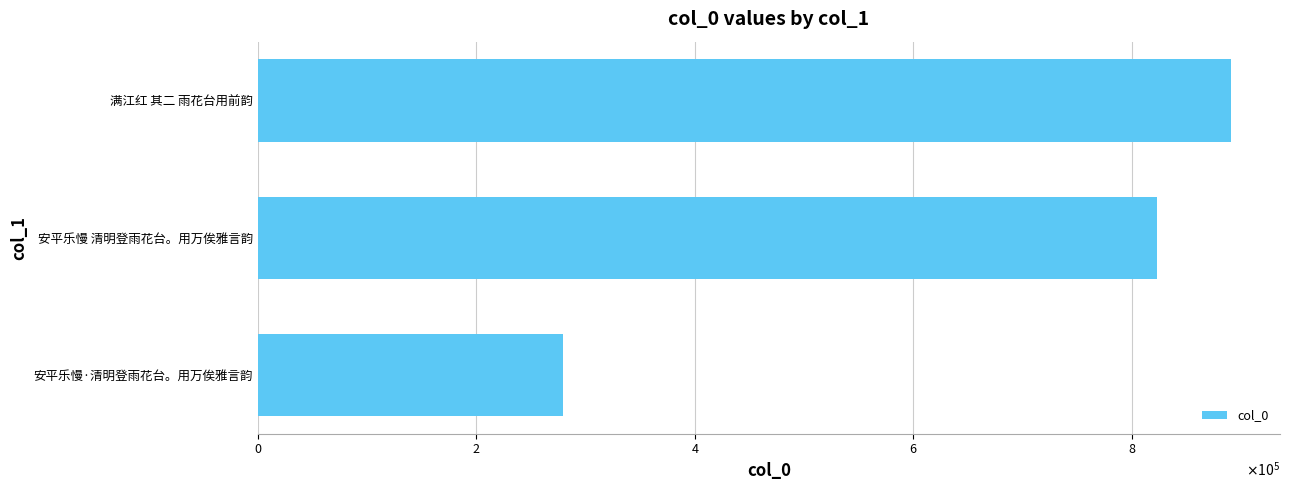

Are the bars horizontal?

Yes